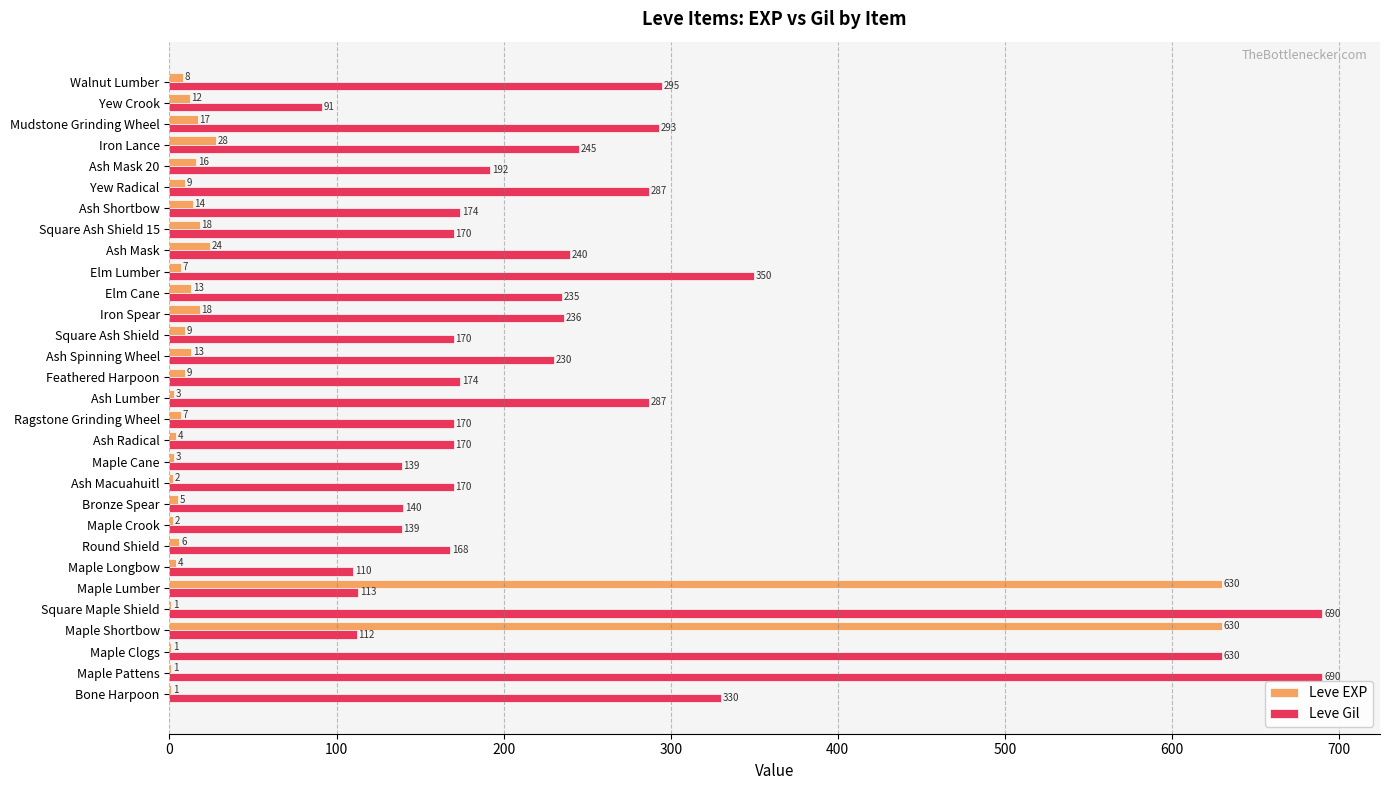

Is it true that Leve EXP equals 1 at Bone Harpoon?

True